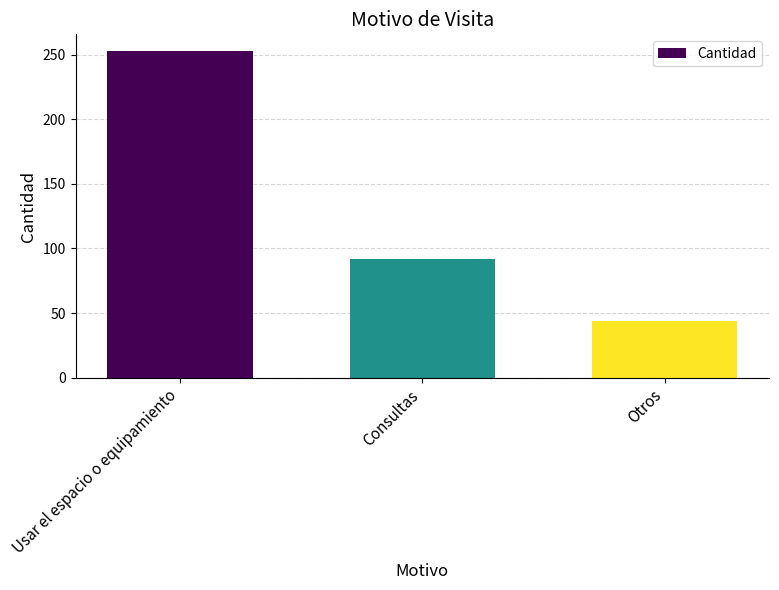

At which label does the data first exceed 92?

Usar el espacio o equipamiento